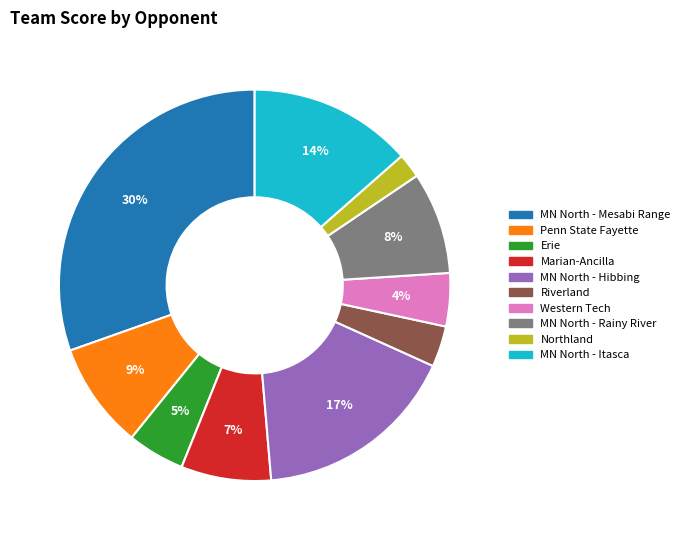

Which slice is the largest?

MN North - Mesabi Range